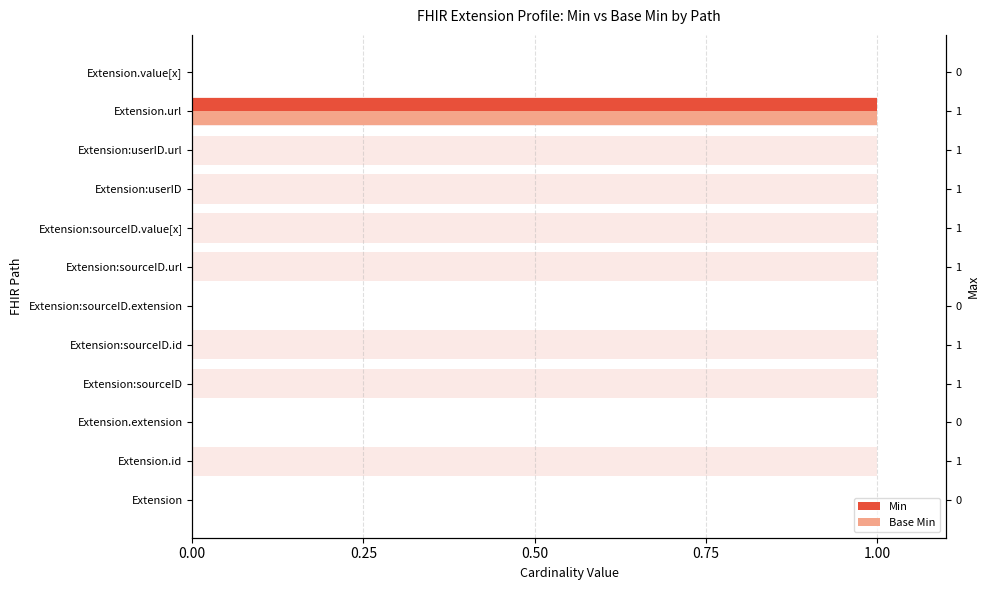

The value of Base Min at Extension.extension is 0. True or false?

True